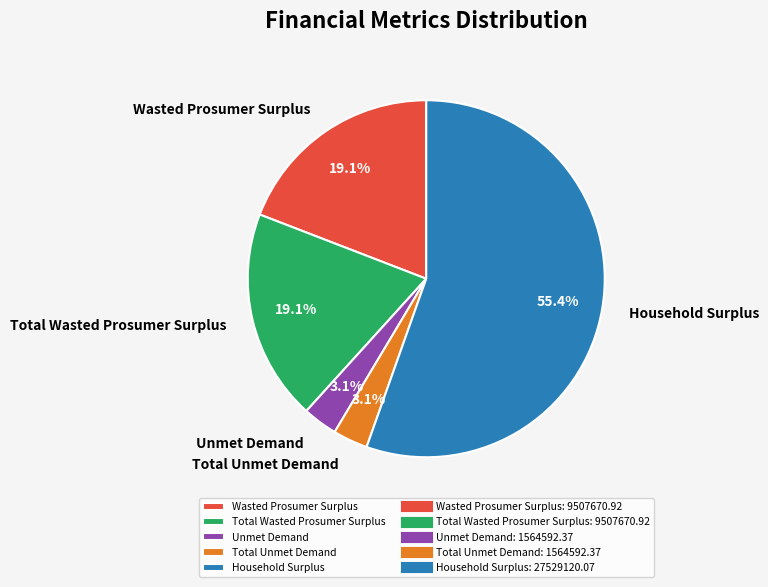

Which category accounts for the majority?

Household Surplus